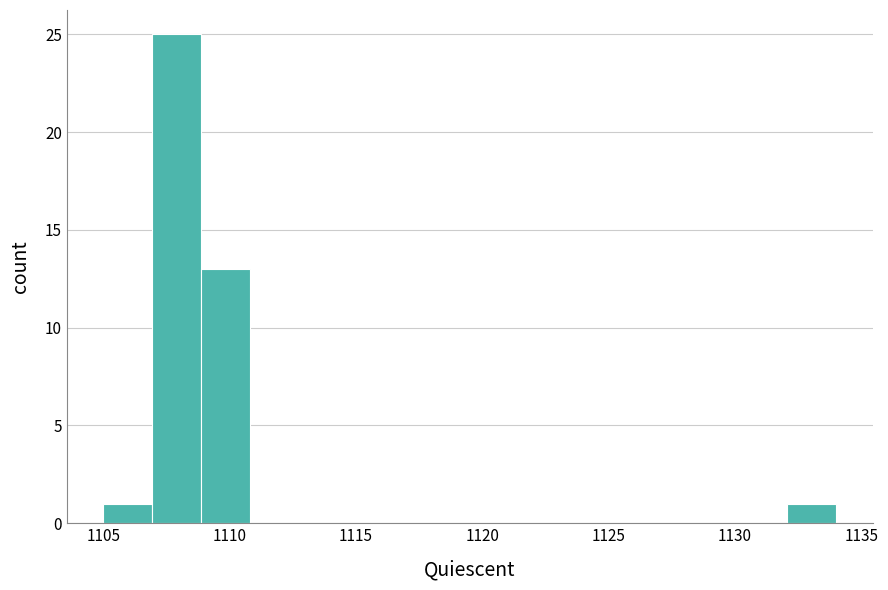

Read against the x-axis, roughly where is the centre of the tallest bar?

1108.0